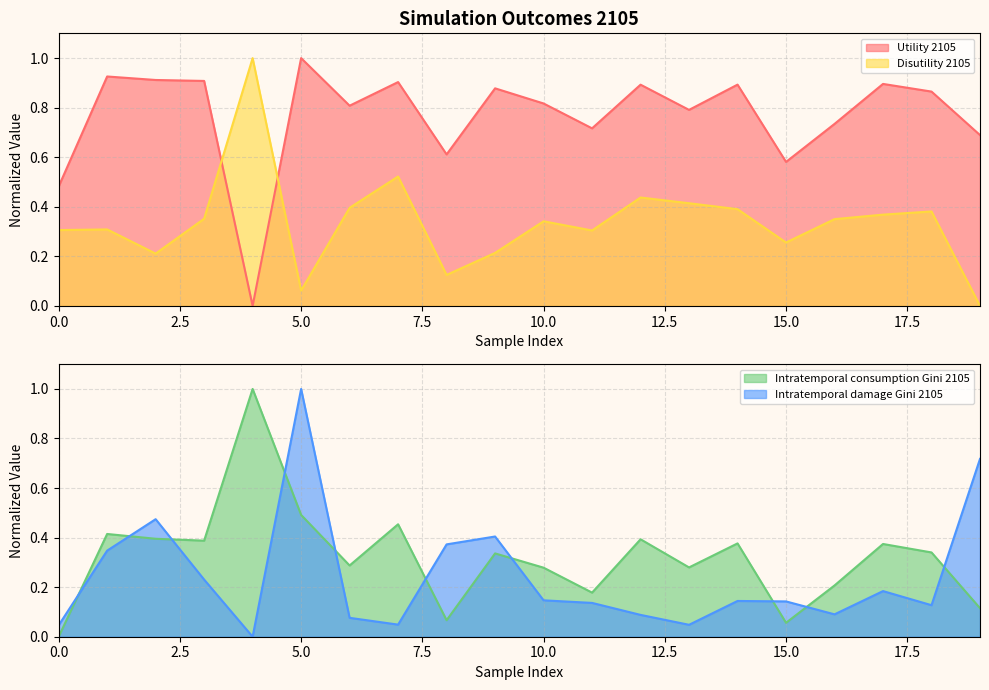

Which label corresponds to the largest value in the chart?

5